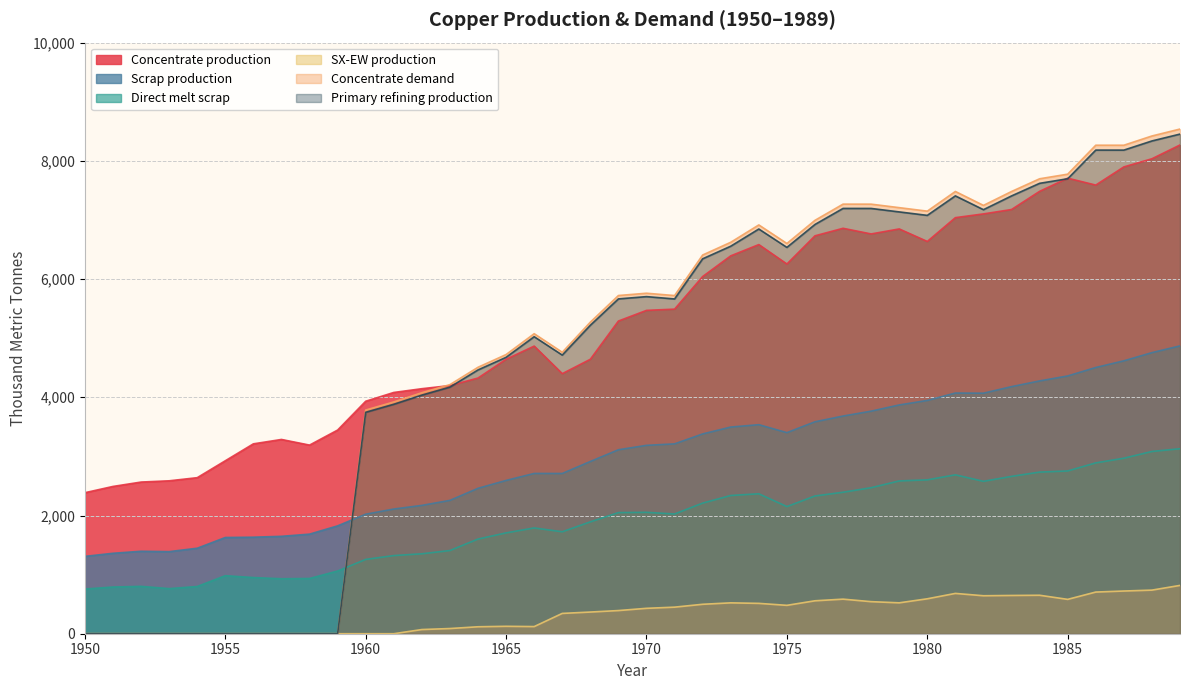

At which label is Concentrate production closest to 5327?

1969